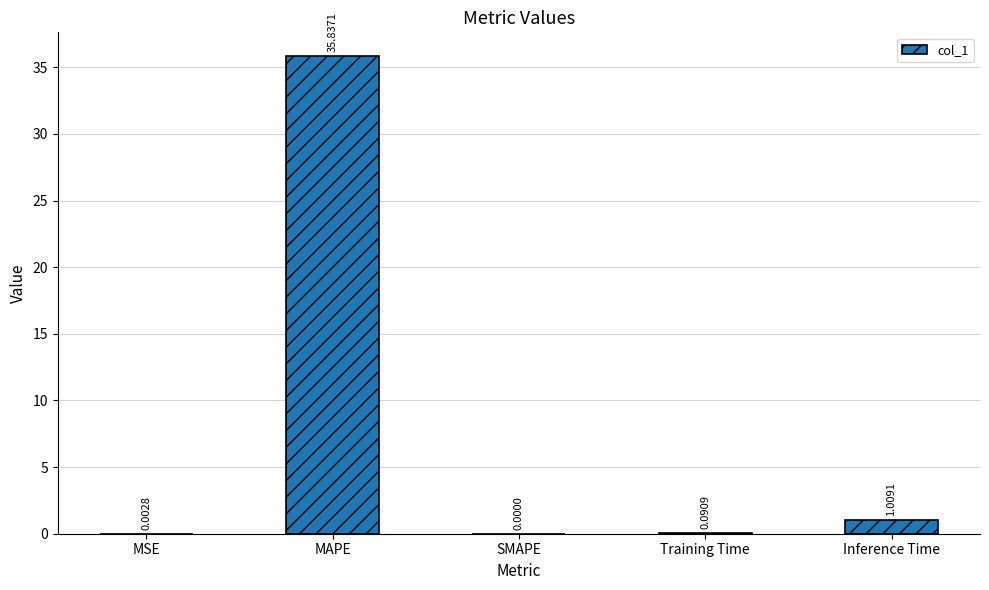

What is the sum of the values at MSE and MAPE?

35.8